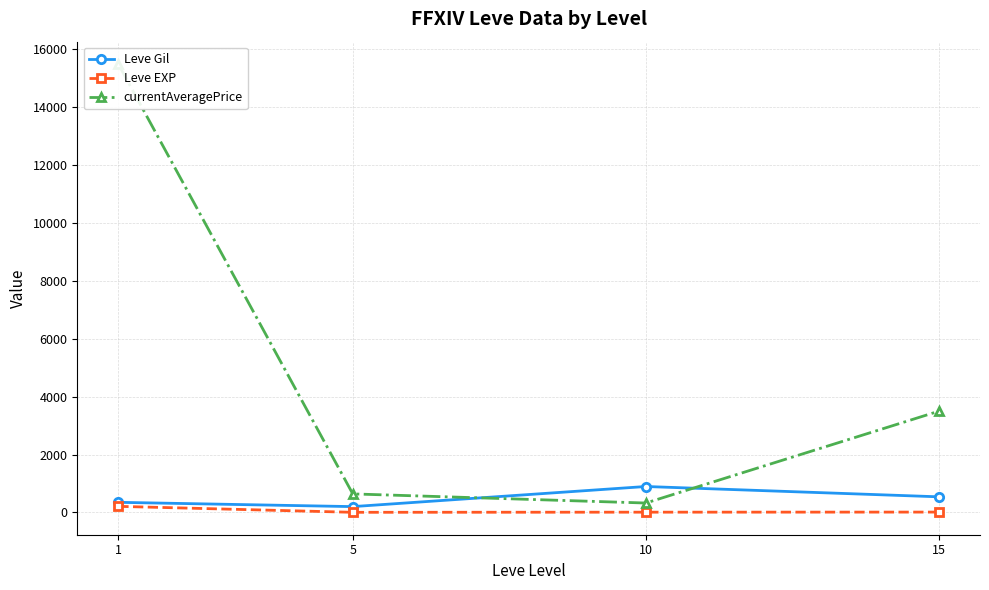

Does the chart display data point markers on the line(s)?

Yes